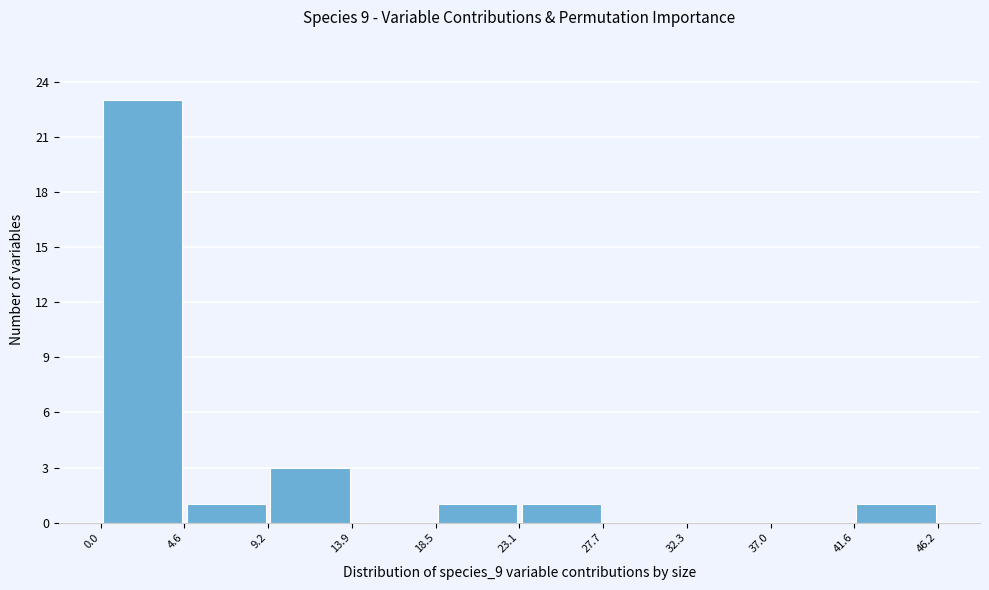

Reading left to right, list every bar in this chart as the range it spans on the x-axis followed by its height. The values are not printed on the chart, so give them approximately, as read against the axis.

0.0 to 4.6: 23
4.6 to 9.2: 1
9.2 to 13.9: 3
13.9 to 18.5: 0
18.5 to 23.1: 1
23.1 to 27.7: 1
27.7 to 32.3: 0
32.3 to 37.0: 0
37.0 to 41.6: 0
41.6 to 46.2: 1